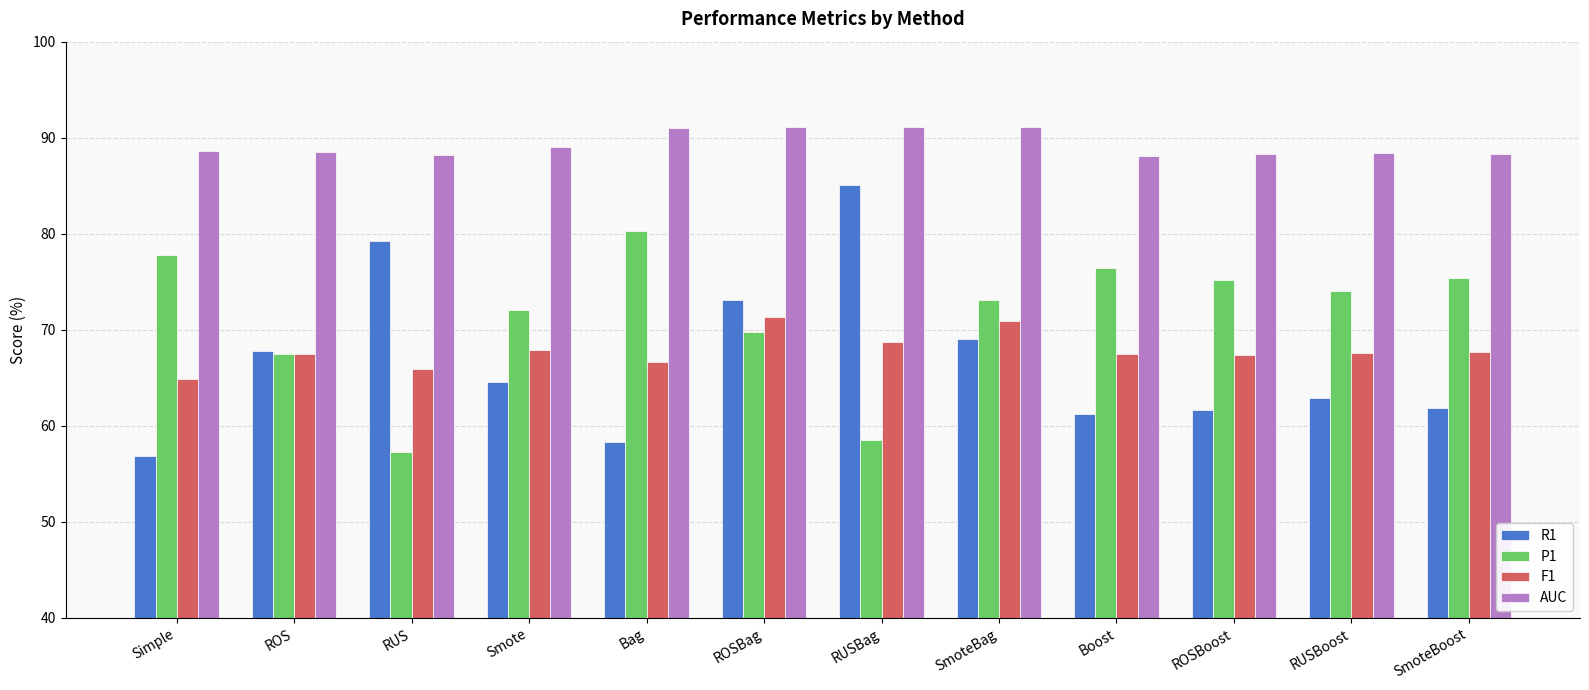

What are all the series names shown in the legend?

R1, P1, F1, AUC